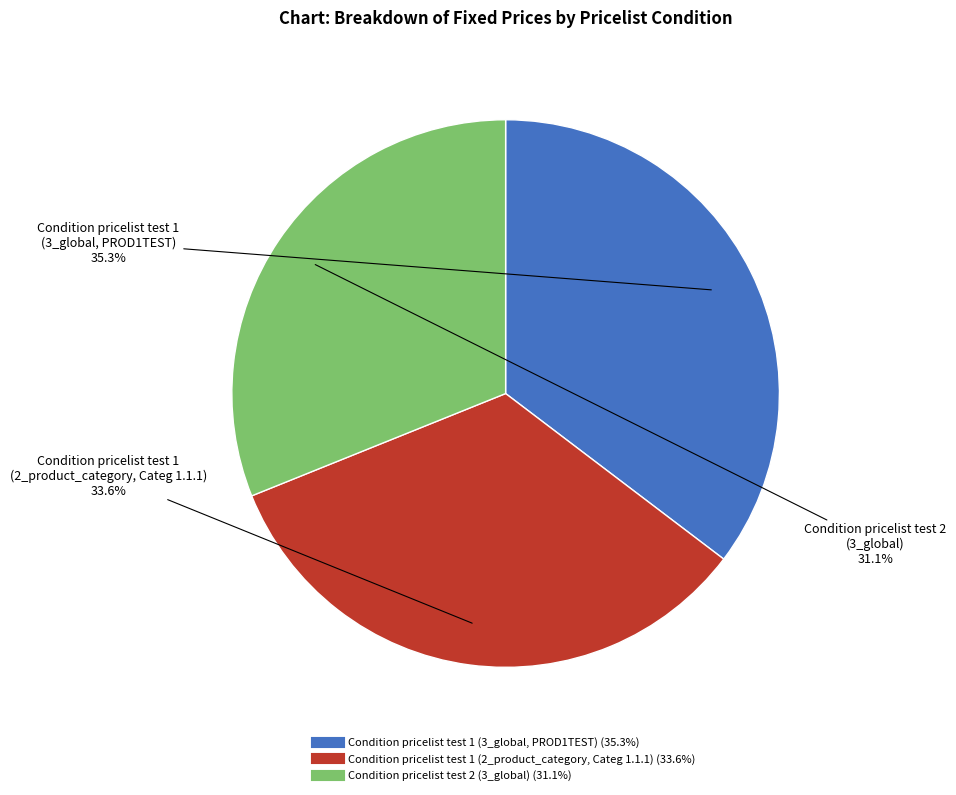

What portion of the pie excludes Condition pricelist test 2 (3_global)?

68.9%